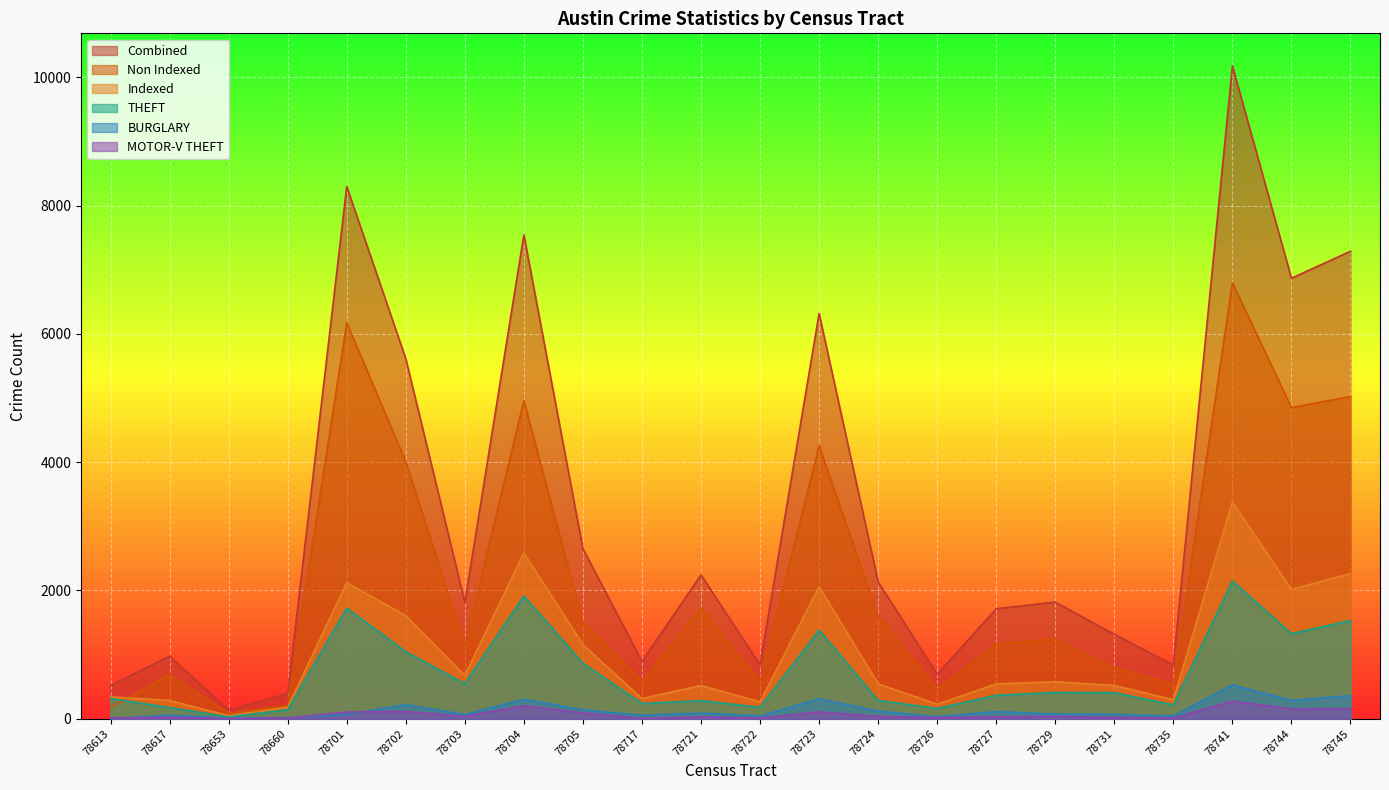

Where is Combined nearest to the value 5155?

78702